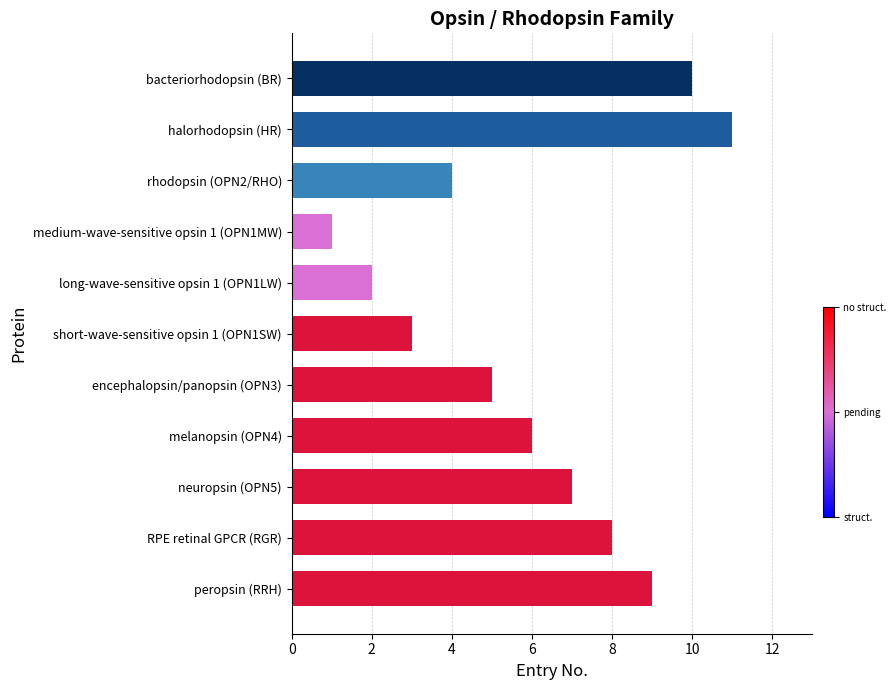

What is the maximum value shown in the chart?

11